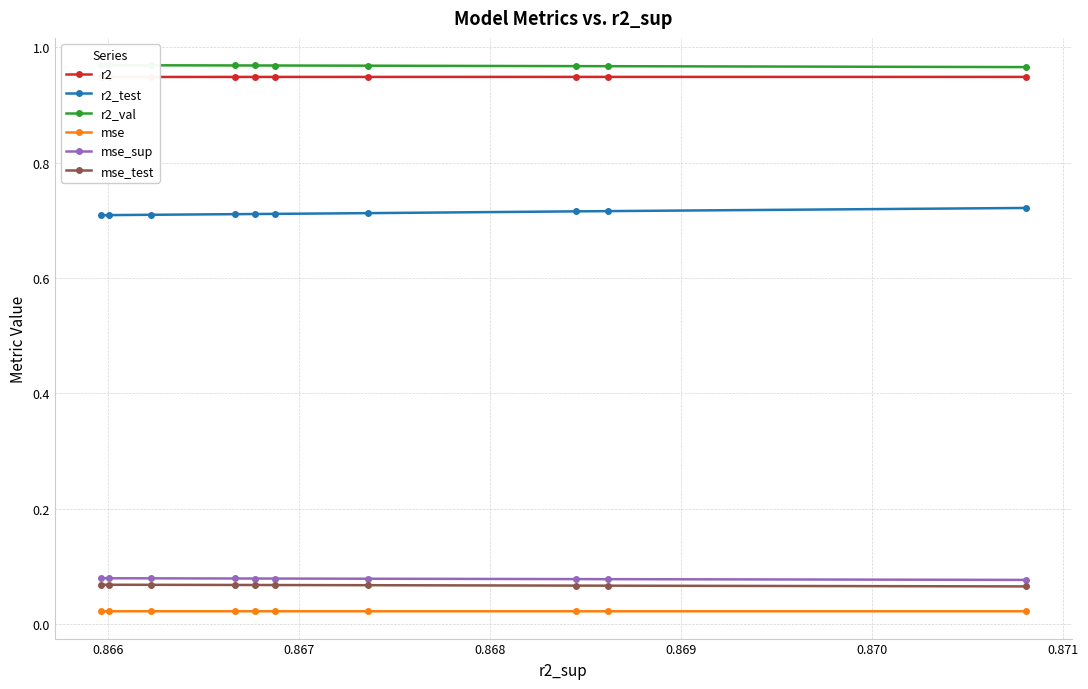

Which series has the largest total across all categories?

r2_val